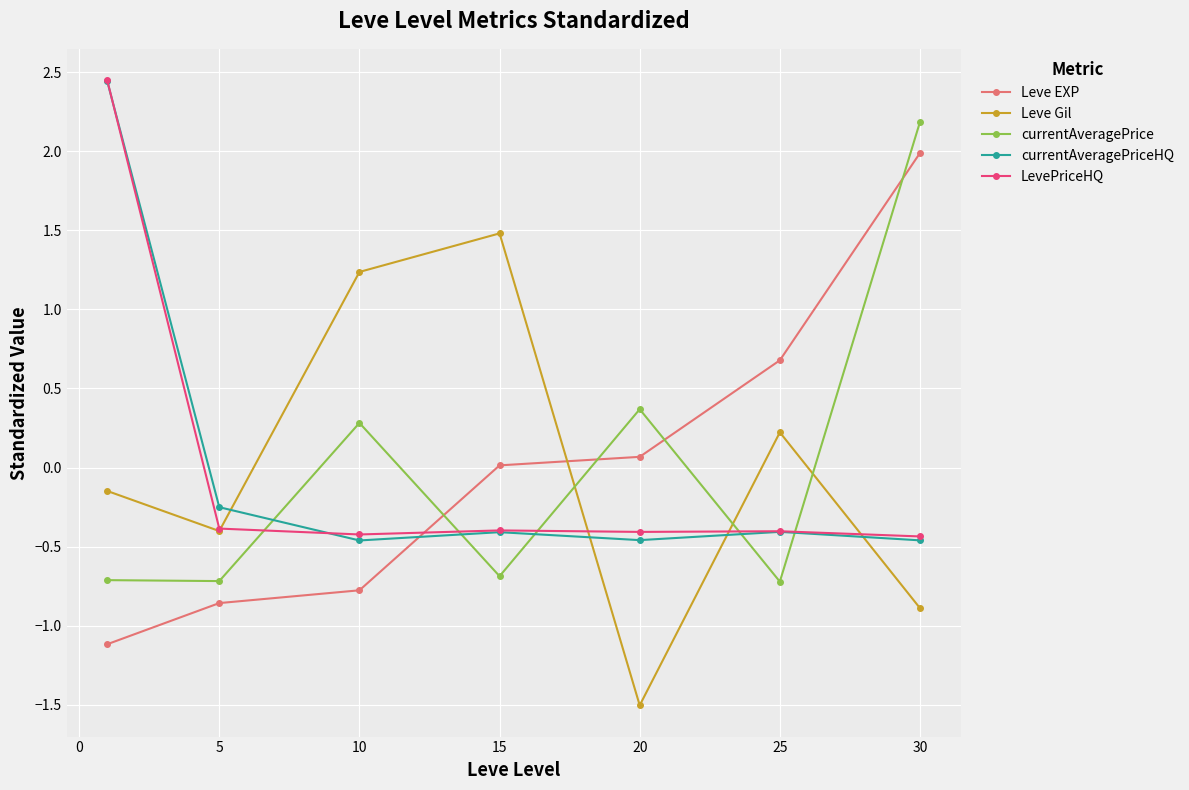

What is the lowest value of the Leve Gil series?

-1.5